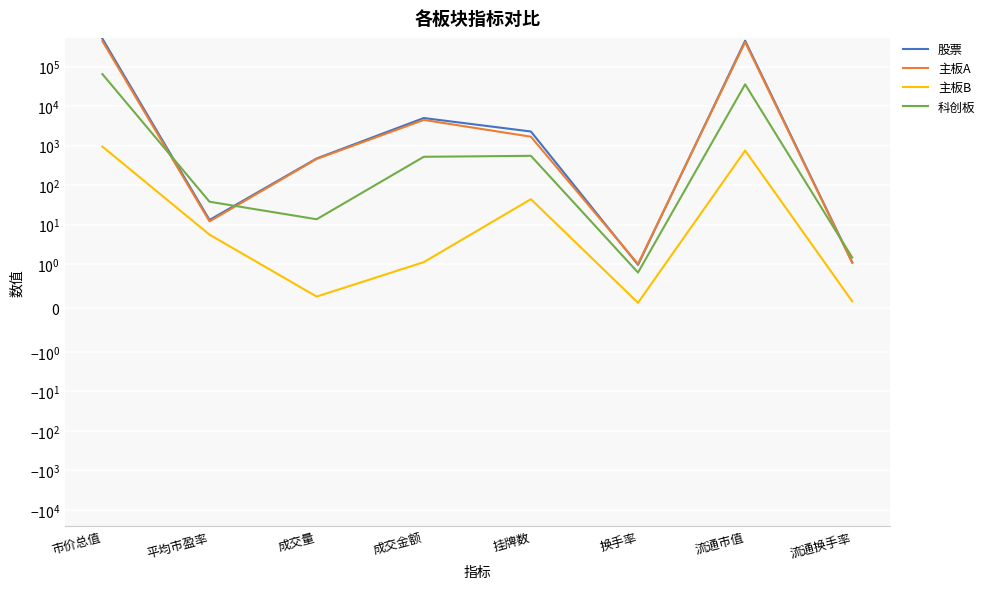

Rank the categories by 主板B value from lowest to highest.

换手率, 流通换手率, 成交量, 成交金额, 平均市盈率, 挂牌数, 流通市值, 市价总值